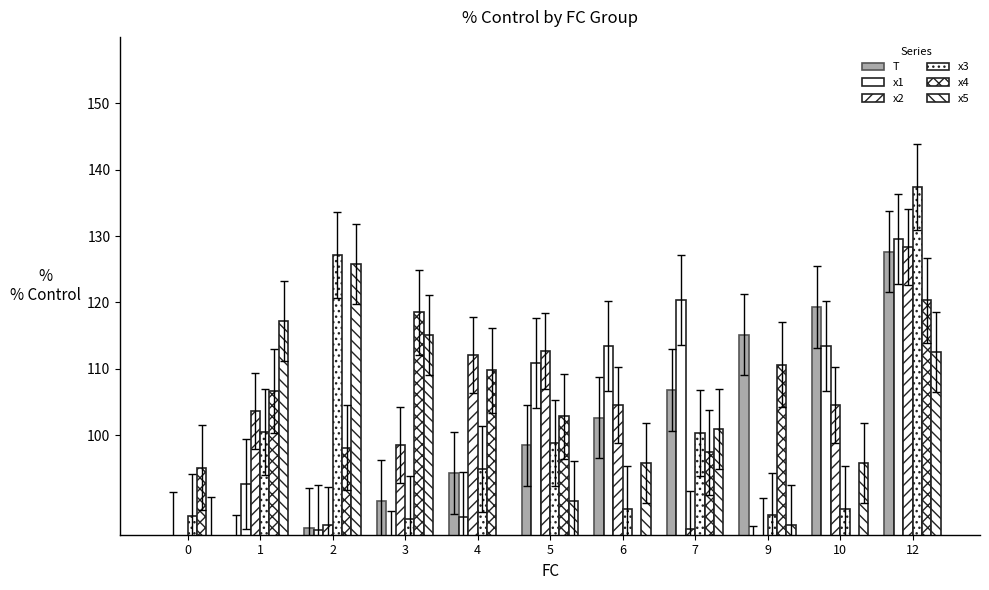

Reading left to right, list all the values displayed in this chart.

T: 0=77.7	1=81.8	2=86.0	3=90.2	4=94.3	5=98.5	6=102.7	7=106.8	9=115.2	10=119.3	12=127.7
x1: 0=84.6	1=92.7	2=85.7	3=81.8	4=87.7	5=110.9	6=113.5	7=120.4	9=79.6	10=113.5	12=129.6
x2: 0=78.4	1=103.7	2=86.4	3=98.5	4=112.1	5=112.7	6=104.6	7=85.8	9=84.8	10=104.6	12=128.4
x3: 0=87.7	1=100.5	2=127.2	3=87.4	4=94.9	5=98.8	6=88.9	7=100.4	9=87.9	10=88.9	12=137.4
x4: 0=95.1	1=106.7	2=98.1	3=118.5	4=109.8	5=102.9	6=70.3	7=97.4	9=110.6	10=70.3	12=120.3
x5: 0=84.7	1=117.2	2=125.7	3=115.1	4=75.7	5=90.0	6=95.8	7=101.0	9=86.4	10=95.8	12=112.6